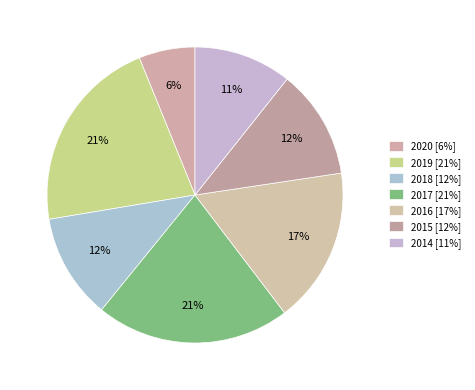

What is the change in value from 2016 to 2014?

-18252888.6